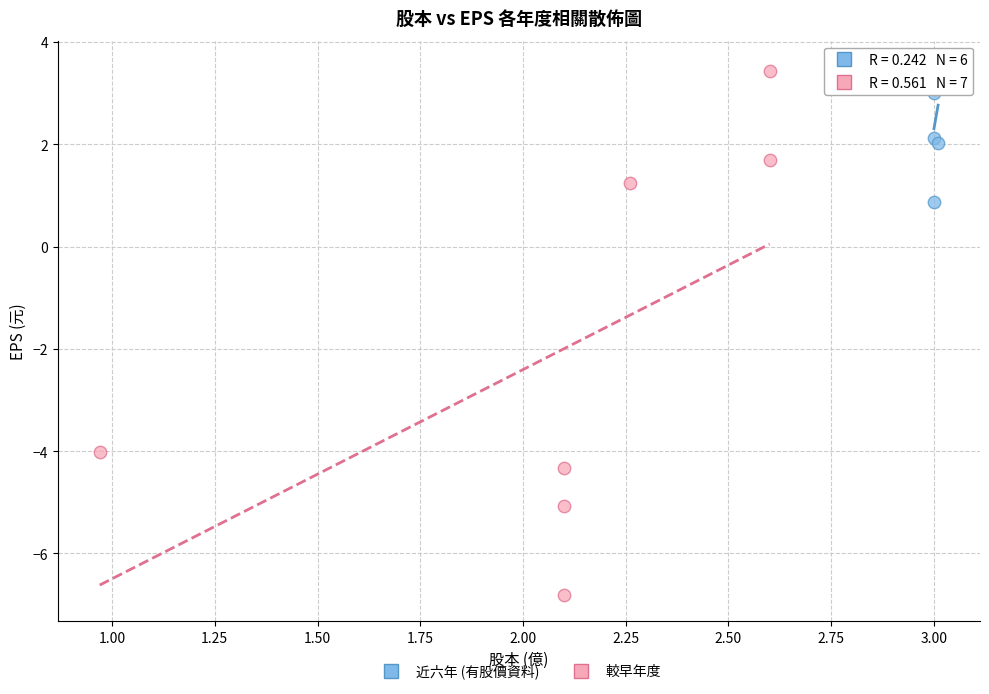

Which series has the widest spread of Y values?

較早年度